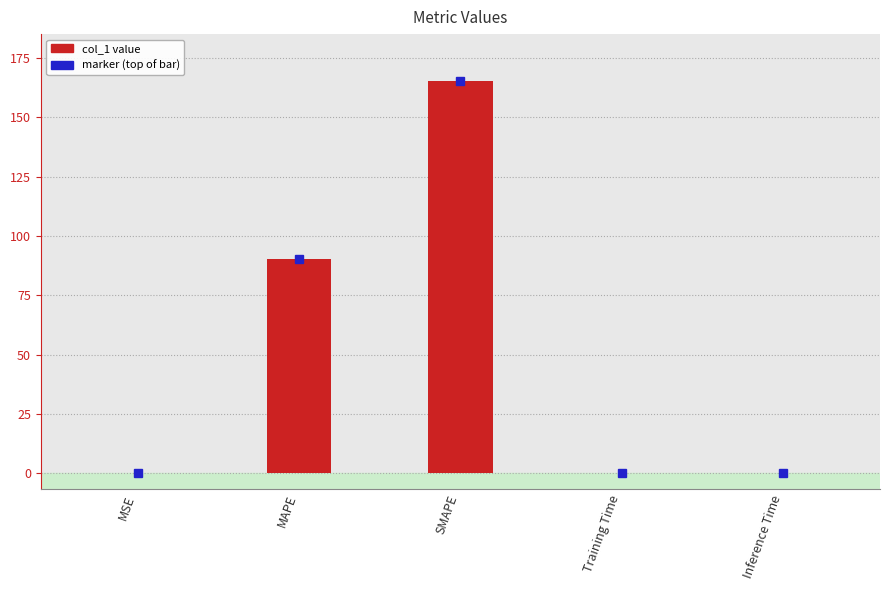

Reading left to right, list all the values displayed in this chart.

MSE=0.2	MAPE=90.5	SMAPE=165.3	Training Time=0.0	Inference Time=0.0